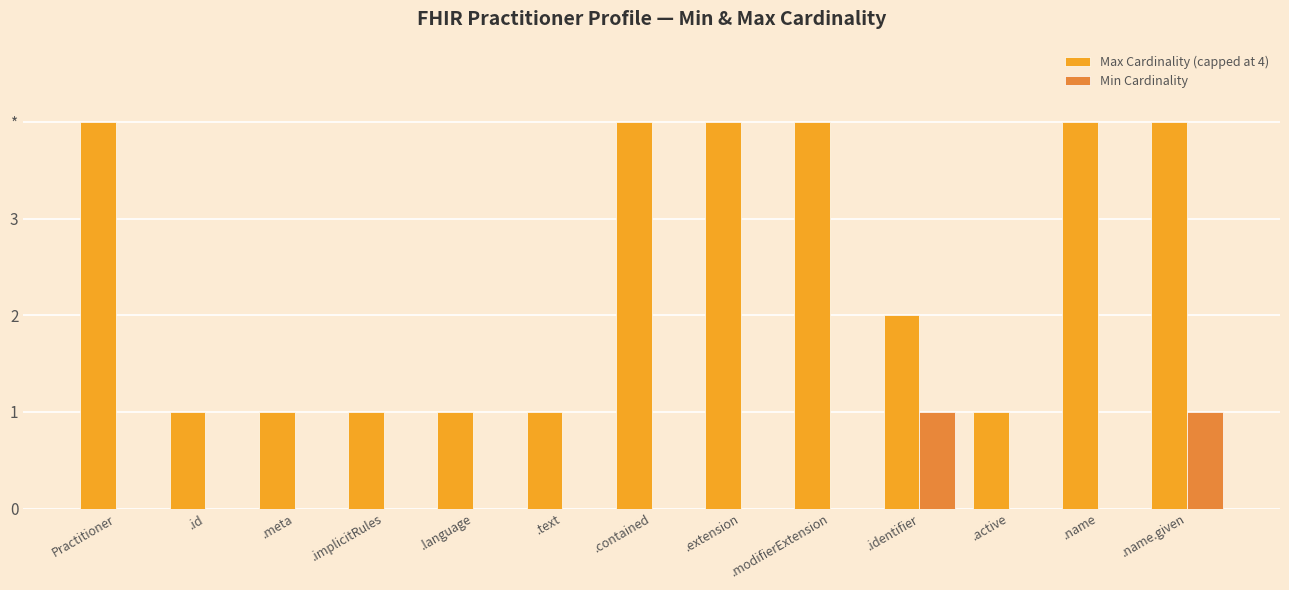

Reading left to right, what are all the values shown in this chart?

Max Cardinality (capped at 4): Practitioner=4	.id=1	.meta=1	.implicitRules=1	.language=1	.text=1	.contained=4	.extension=4	.modifierExtension=4	.identifier=2	.active=1	.name=4	.name.given=4
Min Cardinality: Practitioner=0	.id=0	.meta=0	.implicitRules=0	.language=0	.text=0	.contained=0	.extension=0	.modifierExtension=0	.identifier=1	.active=0	.name=0	.name.given=1